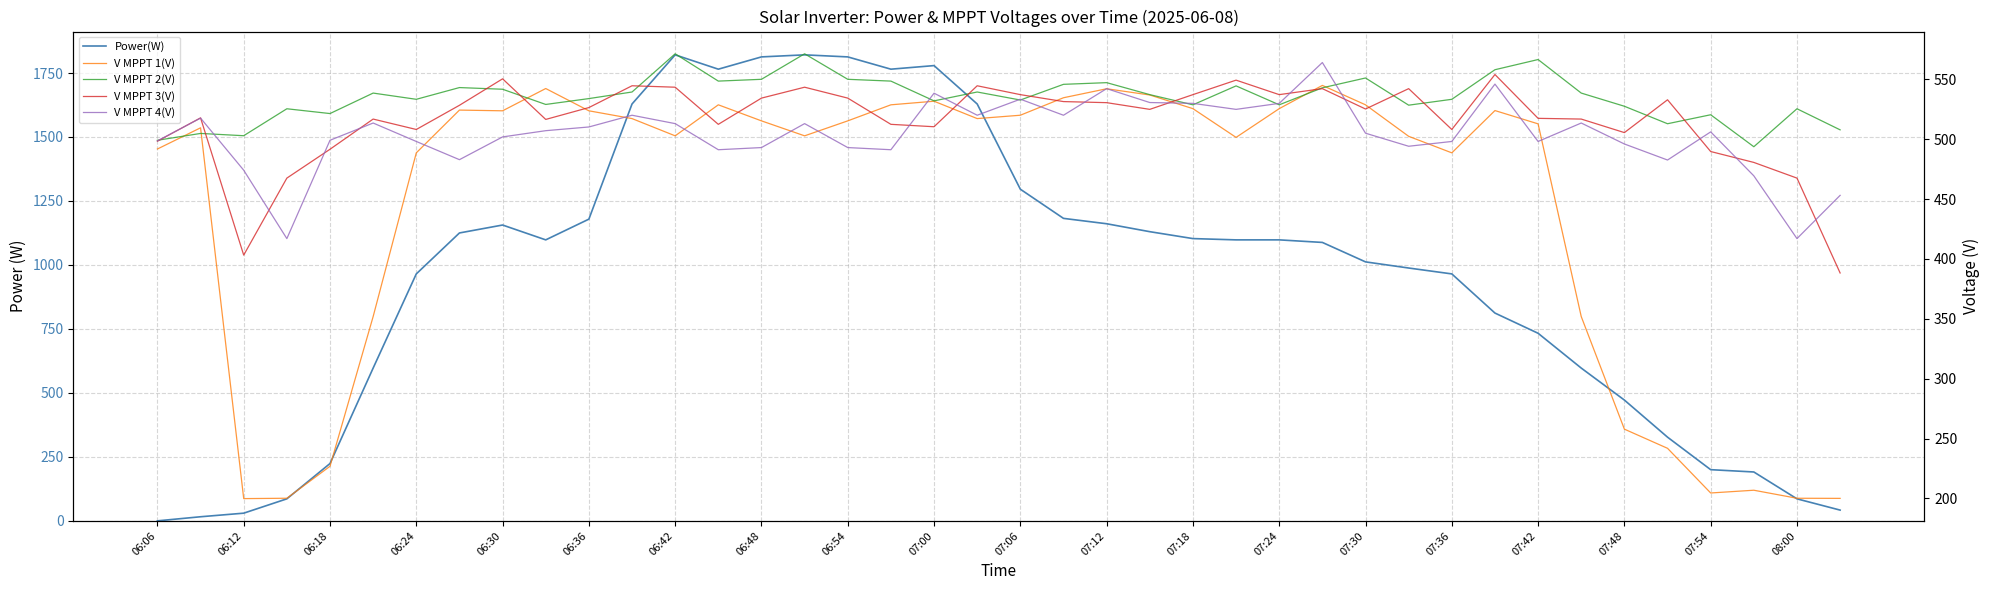

What is the value of the V MPPT 1(V) point at the 26th from the left?

501.5